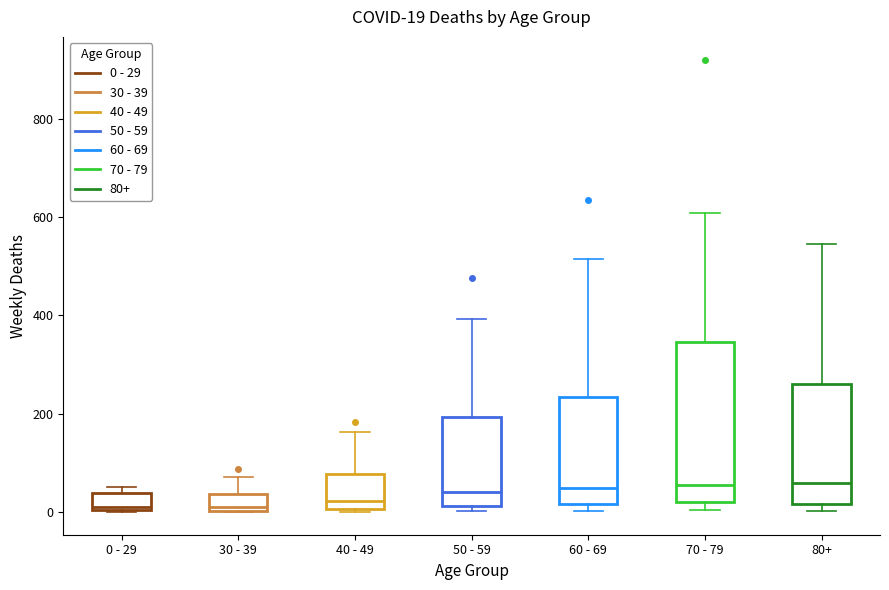

Which box is the tallest, from its lower edge to its upper edge?

70 - 79